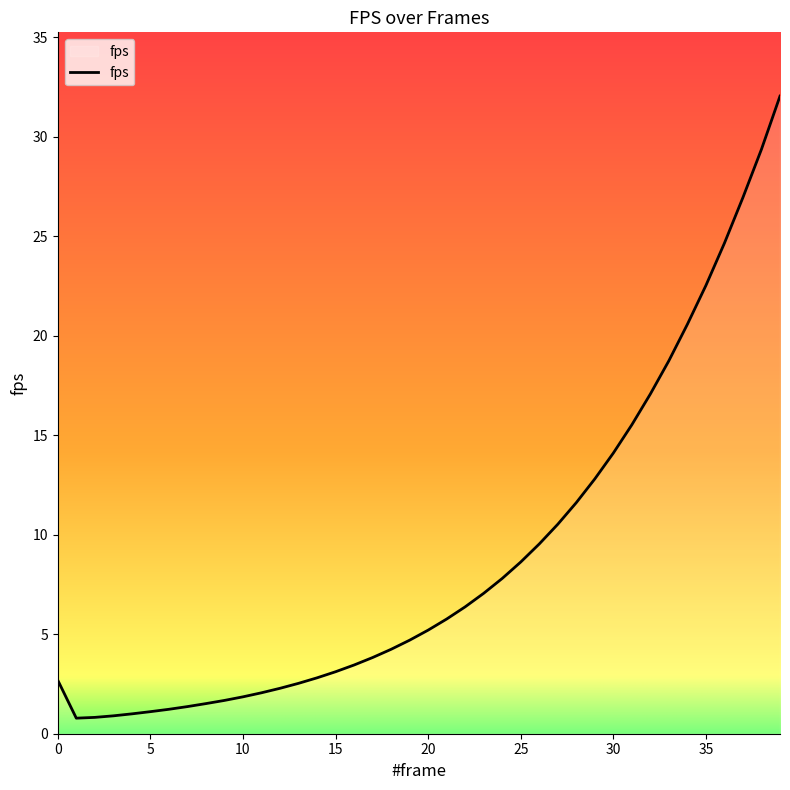

What is the greatest value displayed?

32.0